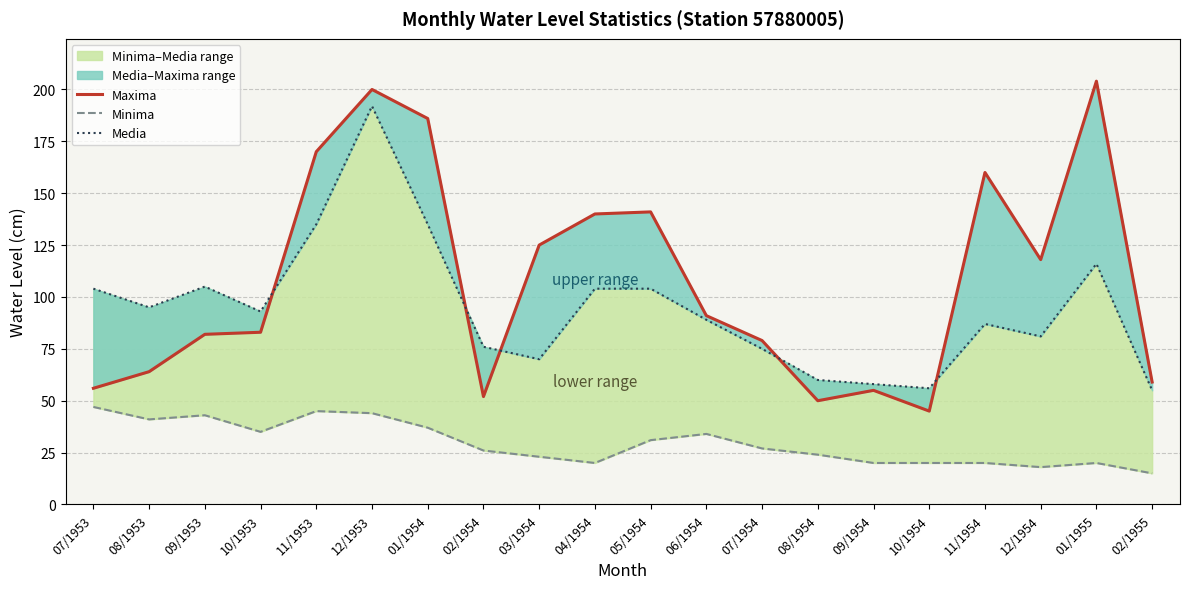

Count the number of categories in the chart.

20